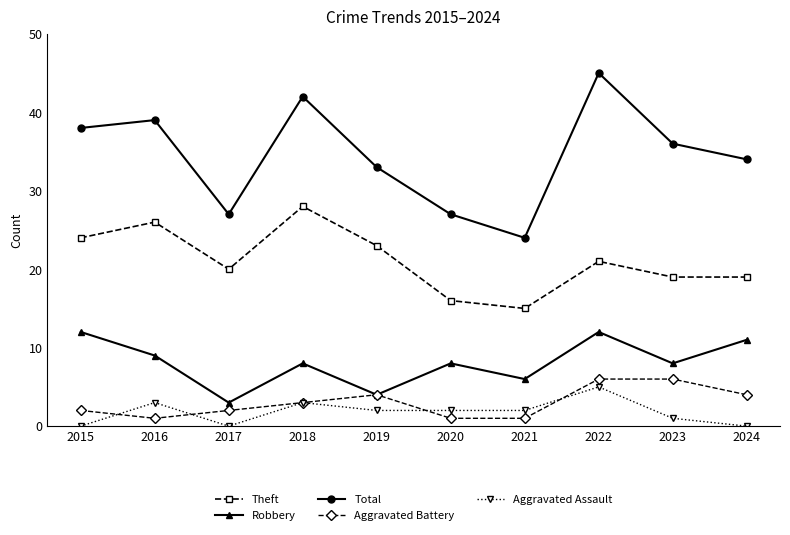

True or false: Aggravated Assault and Robbery cross at least once.

False